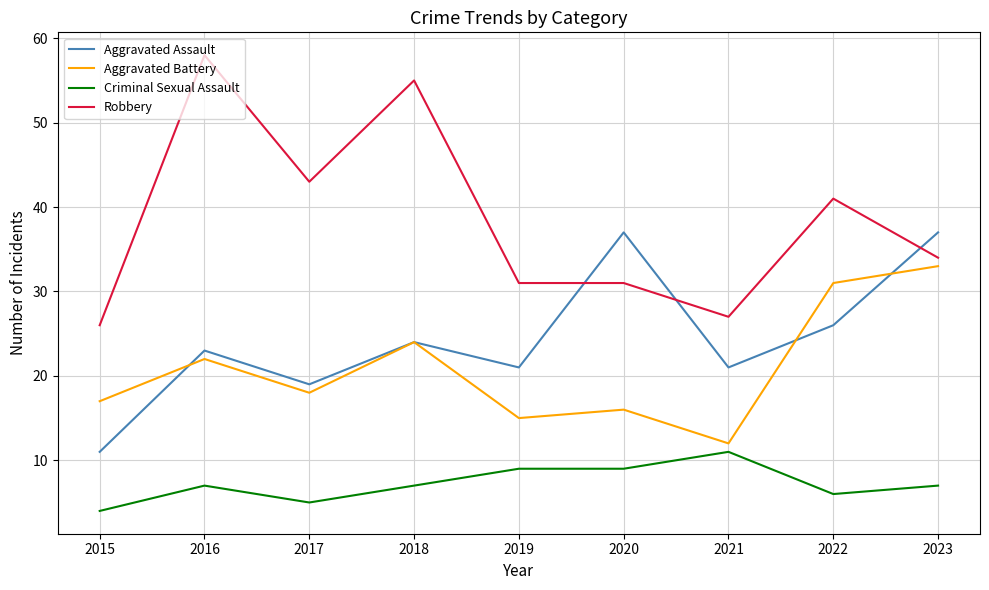

True or false: Aggravated Battery has more than 2 points higher than both neighbors.

True